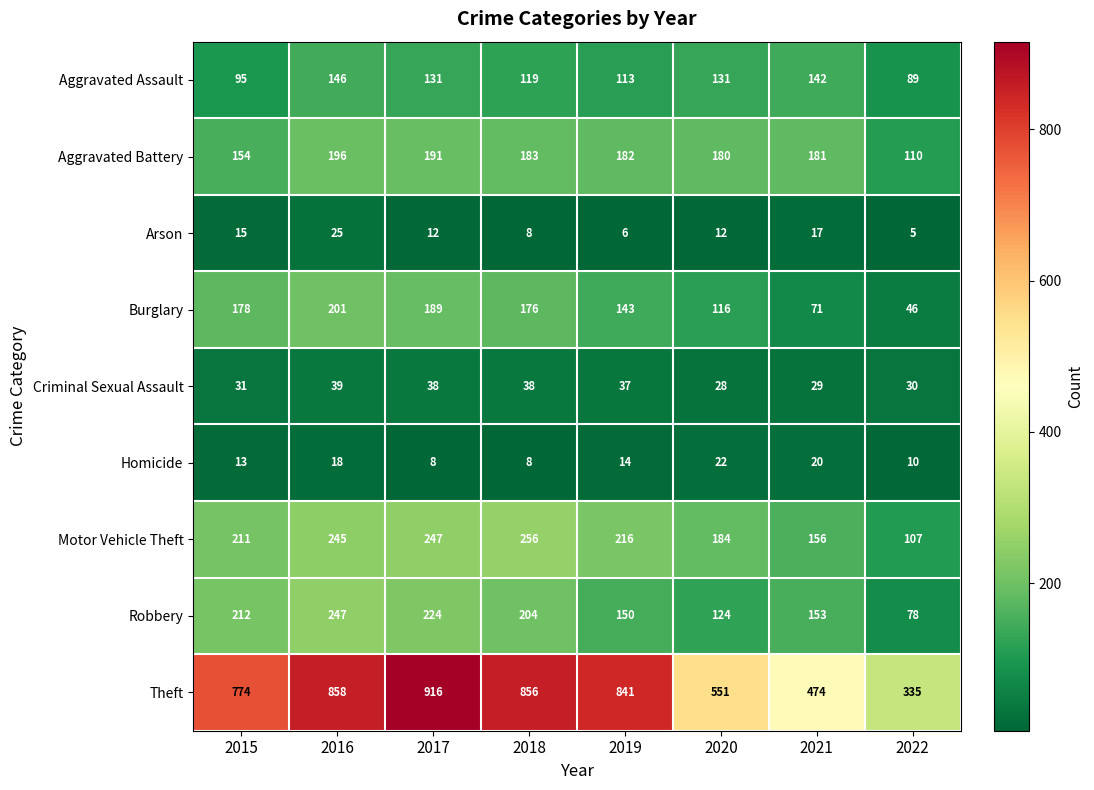

What is the difference between the Theft values at 2018 and 2022?

521